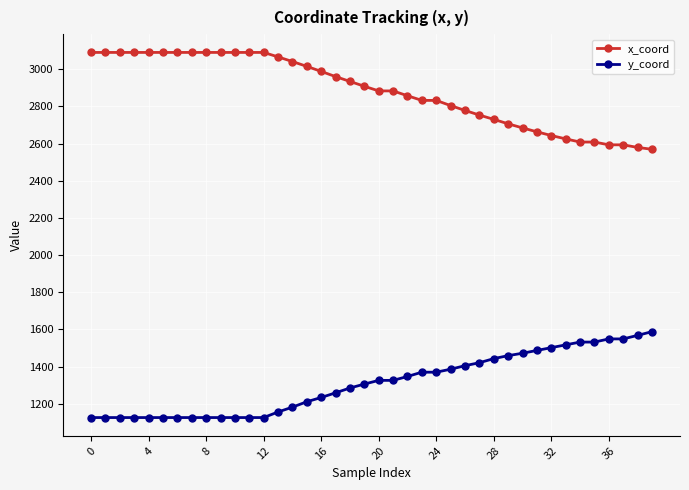

What is the smallest value displayed?

1126